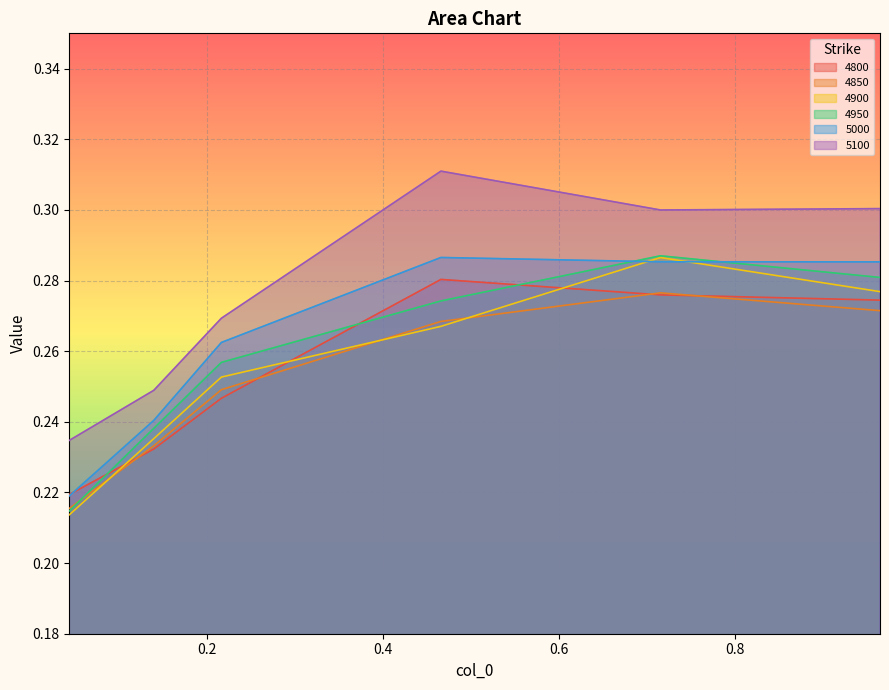

At which category does 5100 reach its first local valley?

0.7150684931506849